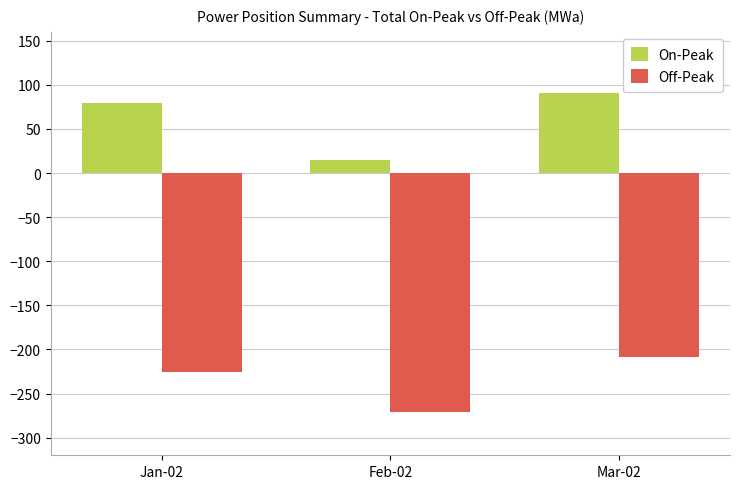

How many data points in On-Peak are less than 79?

1